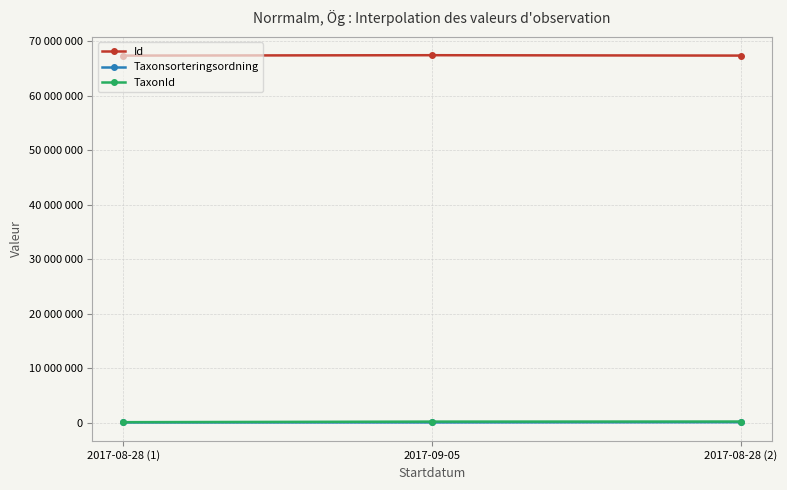

Reading left to right, transcribe all the data shown in this chart.

Id: 67373740	67444488	67373769
Taxonsorteringsordning: 56538	55392	95519
TaxonId: 103020	208257	221945